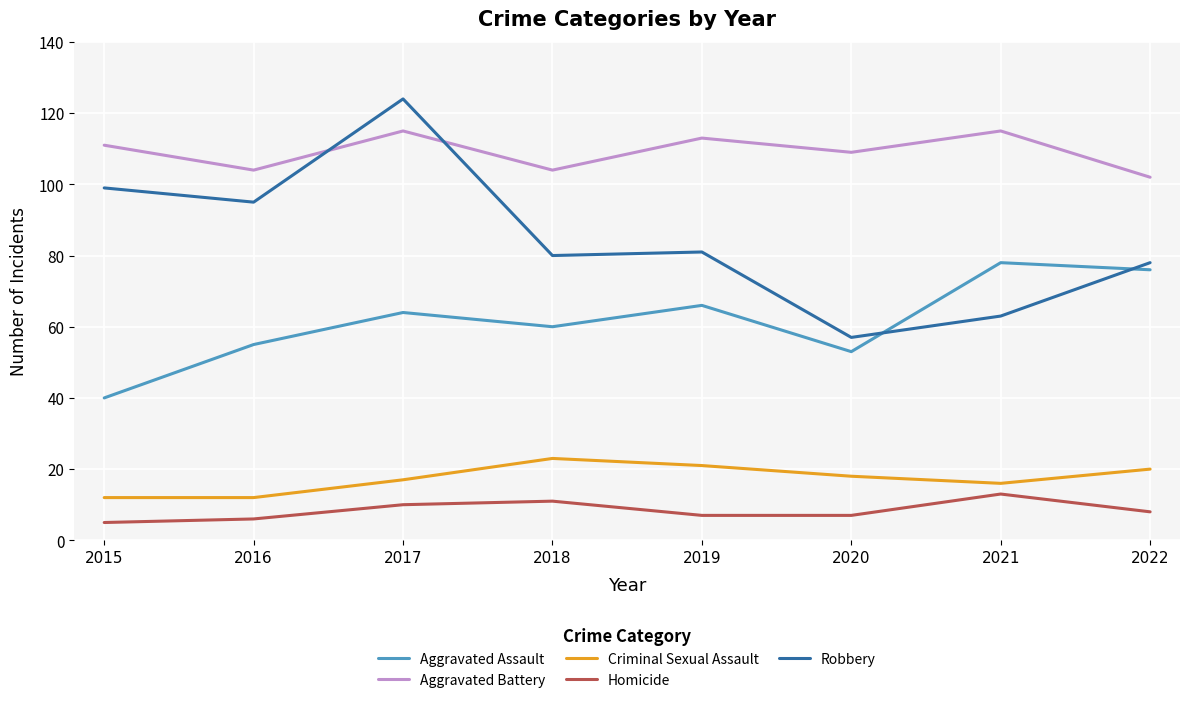

At which label does Homicide first exceed 8?

2017